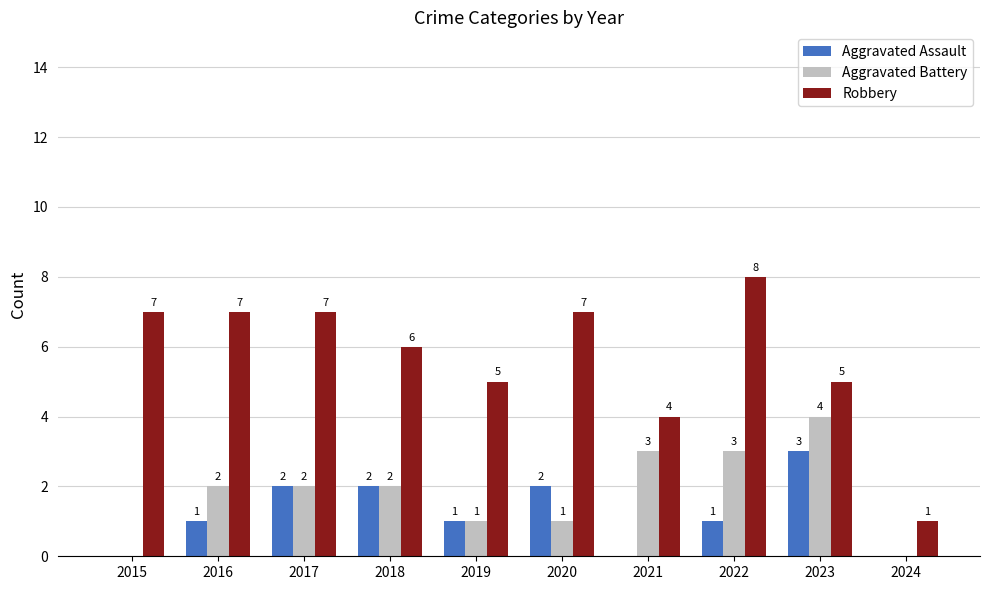

What are all the series names shown in the legend?

Aggravated Assault, Aggravated Battery, Robbery